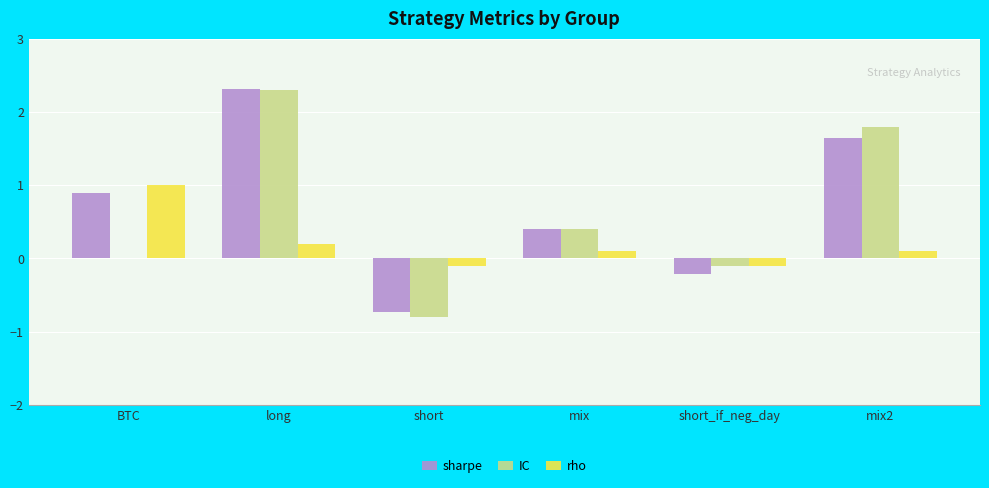

Read the rho value at long.

0.2